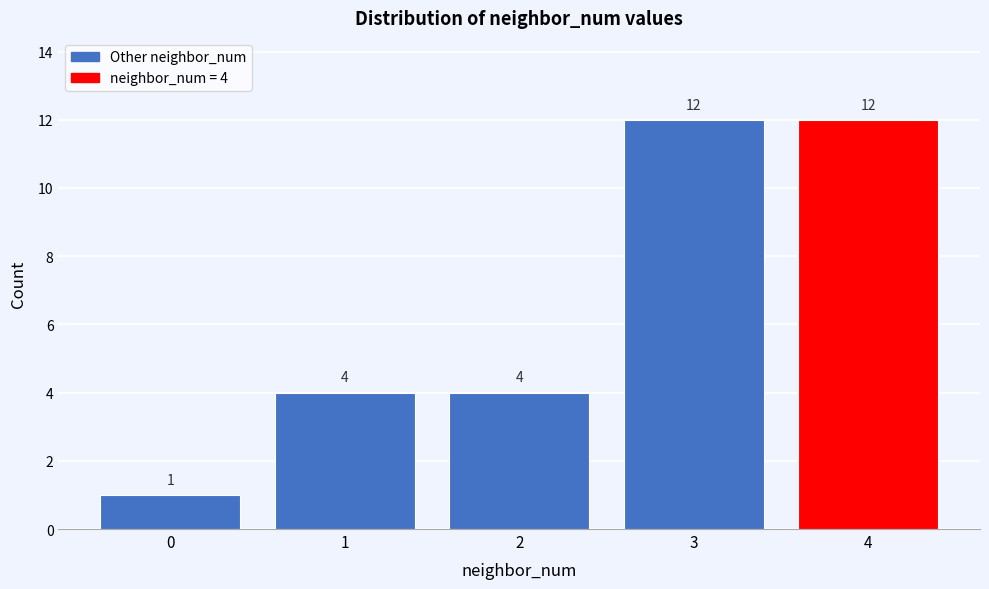

Reading right to left, list all the values displayed in this chart.

12	12	4	4	1